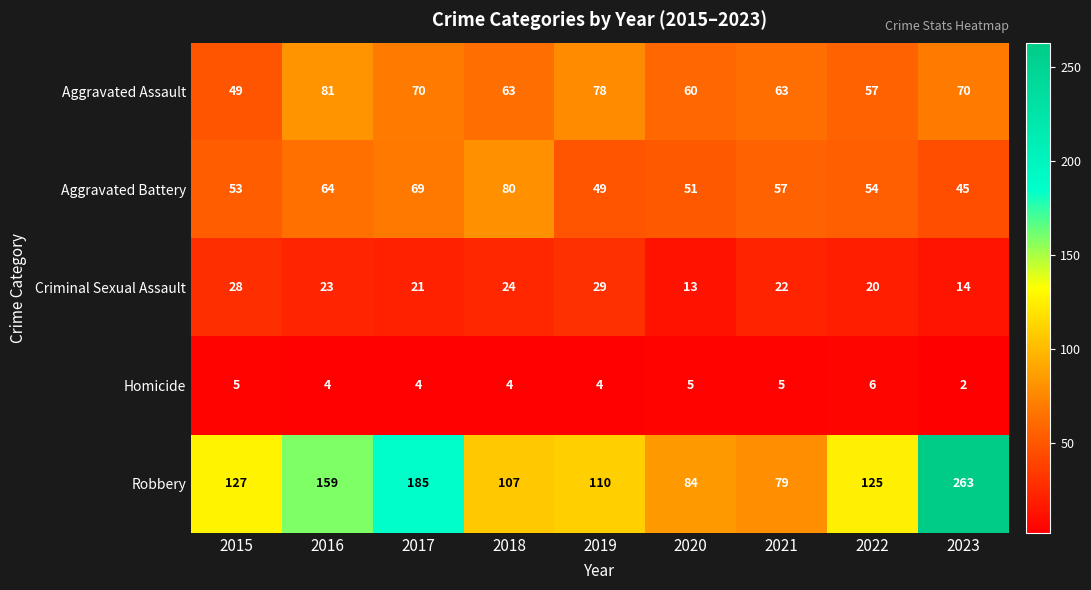

What is the maximum value shown in the chart?

263